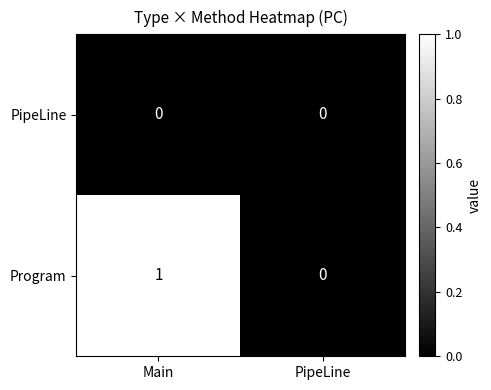

True or false: PipeLine has a value of 0 at Main.

True